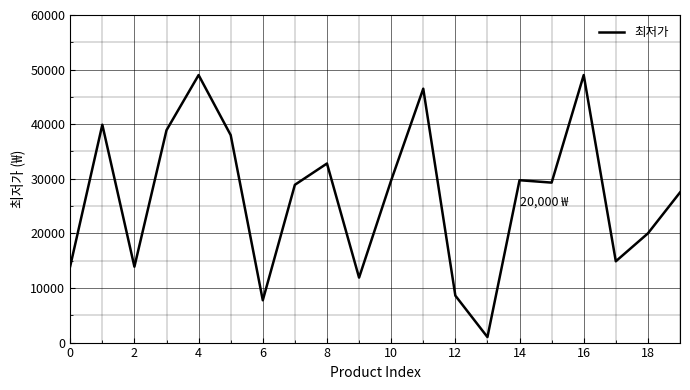

What is the maximum value shown in the chart?

49000